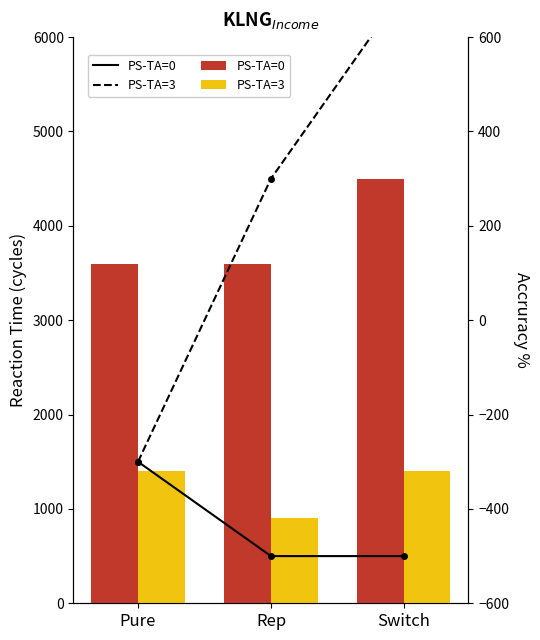

Which series has the largest total across all categories?

PS-TA=3